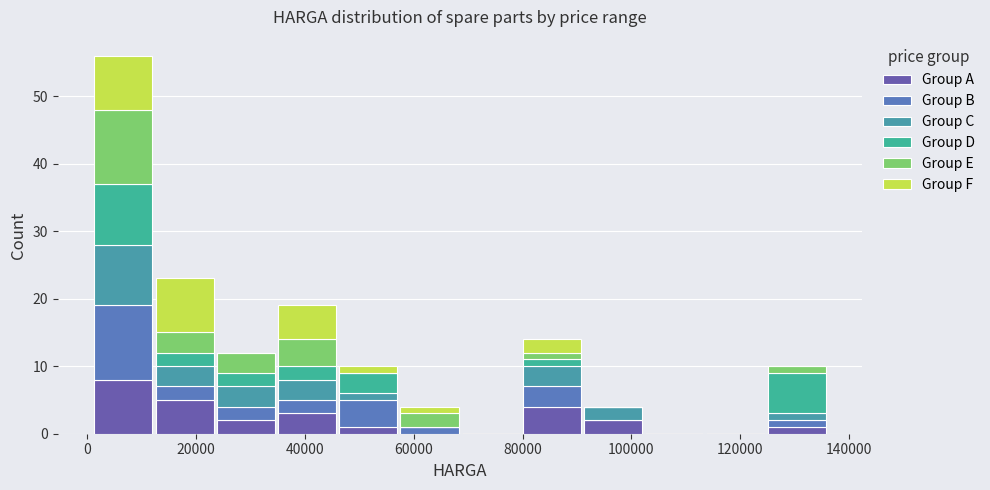

Reading left to right, list every stacked bar in this chart as the range it spans on the x-axis followed by its total height. Neither the bar edges nor the heights are printed on the chart, so give them approximately, as read against the axes.

2000 to 12000: 56
12000 to 24000: 23
24000 to 34000: 12
34000 to 46000: 19
46000 to 58000: 10
58000 to 68000: 4
68000 to 80000: 0
80000 to 92000: 14
92000 to 102000: 4
102000 to 114000: 0
114000 to 124000: 0
124000 to 136000: 10